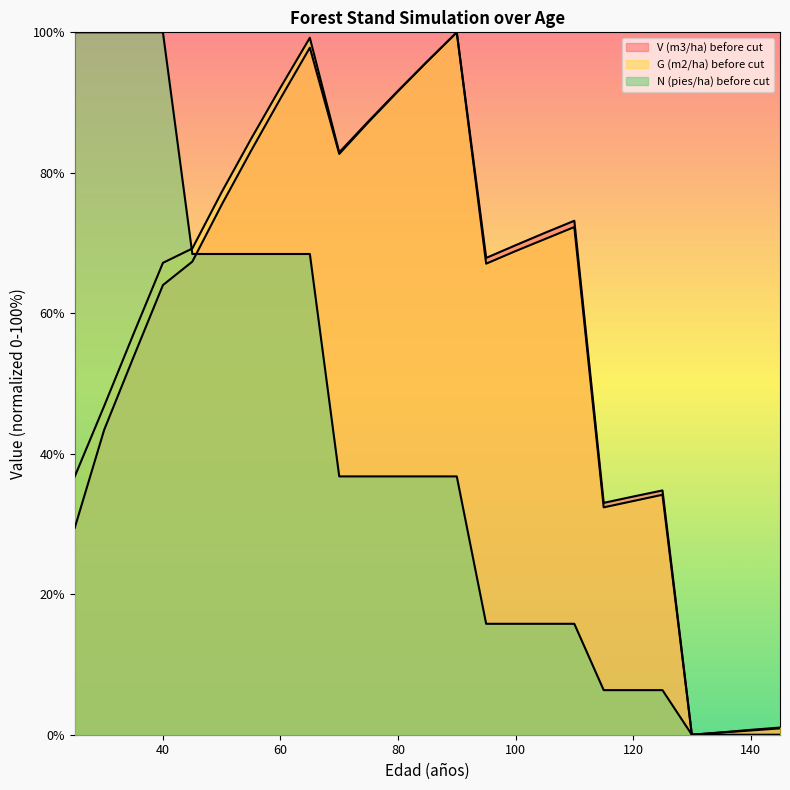

The V (m3/ha) before cut series shows 66.2 at 65. True or false?

False